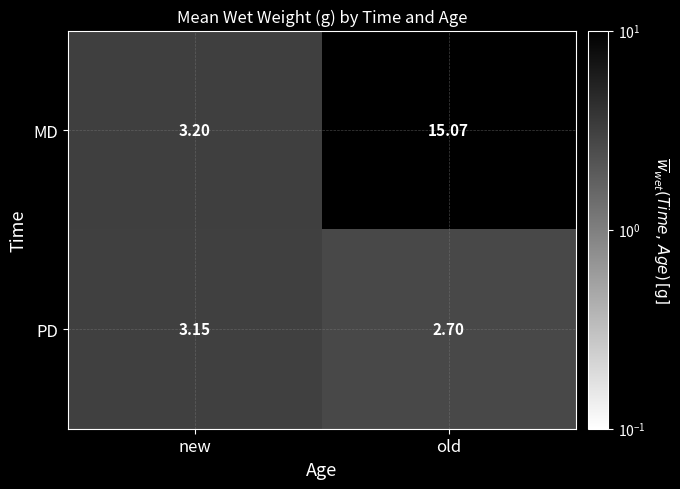

At how many categories does at least one series exceed 4?

1